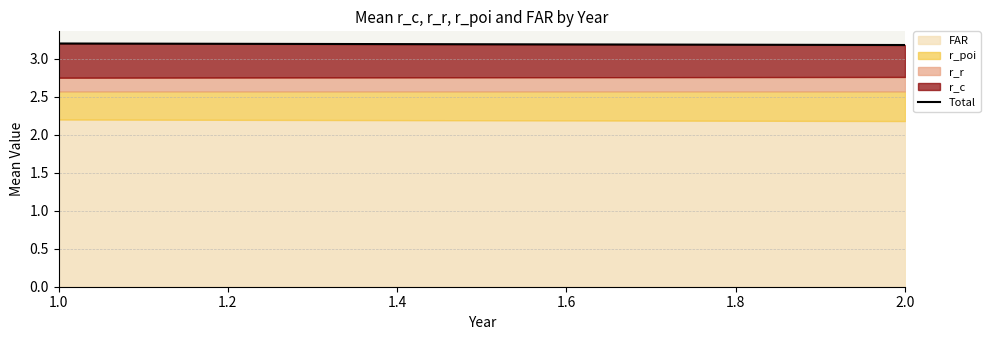

Is it true that FAR equals 0.5 at 2.0?

False